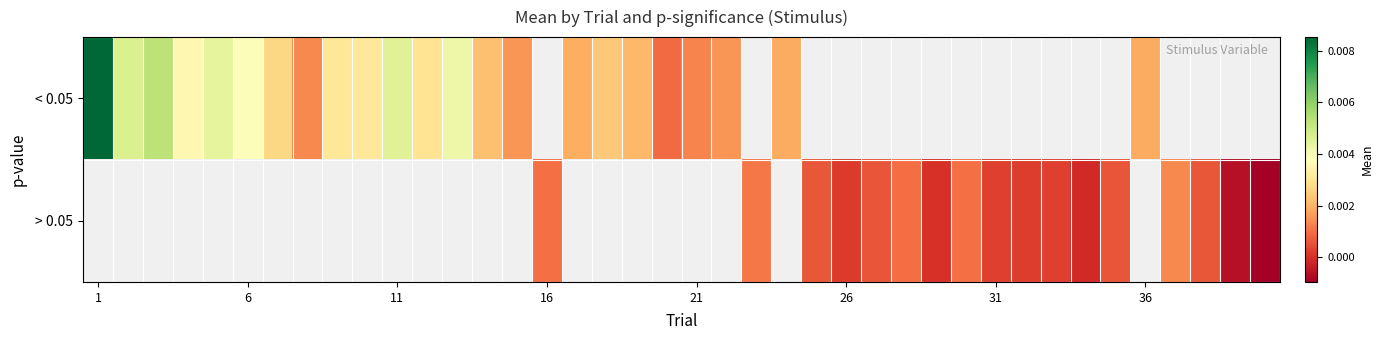

How many negative values does the > 0.05 series have?

3